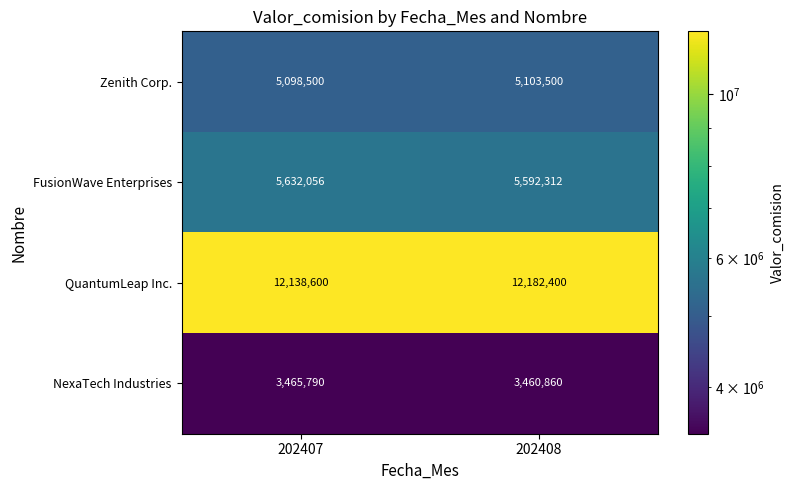

At how many categories does at least one series exceed 8038255?

2